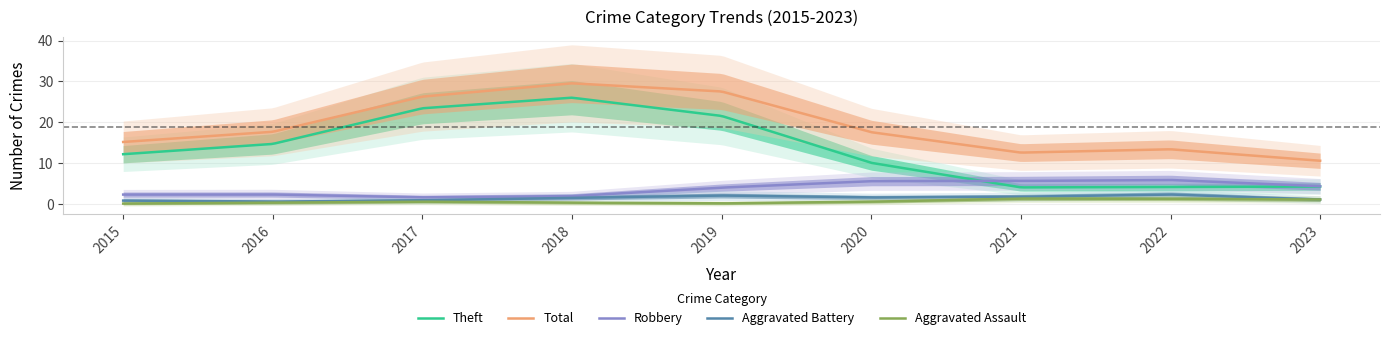

True or false: Aggravated Assault and Total cross at least once.

False